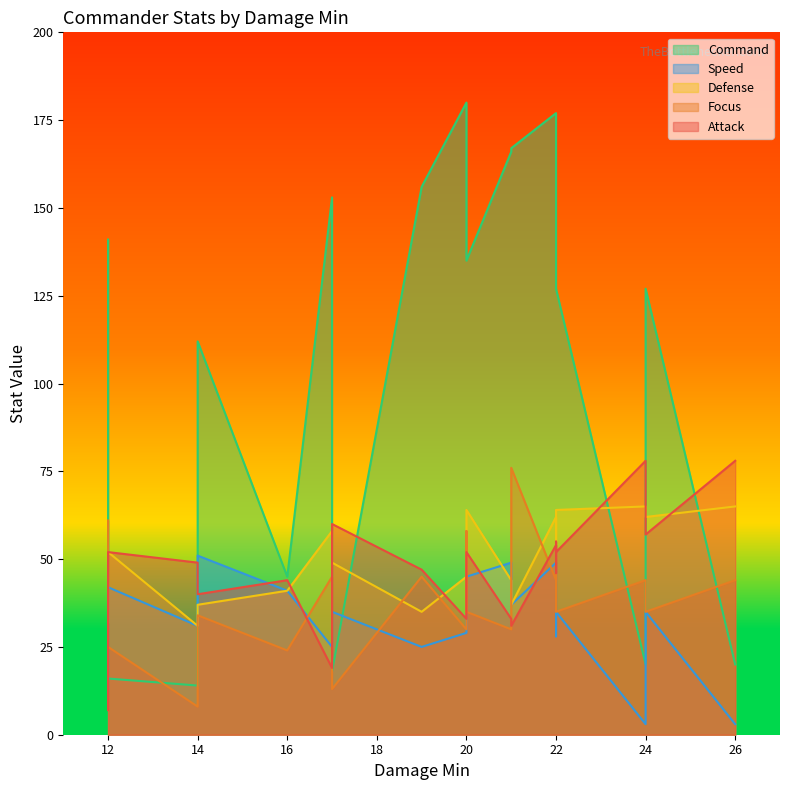

Is the value of Defense at 20 greater than the value of Command at 19?

No